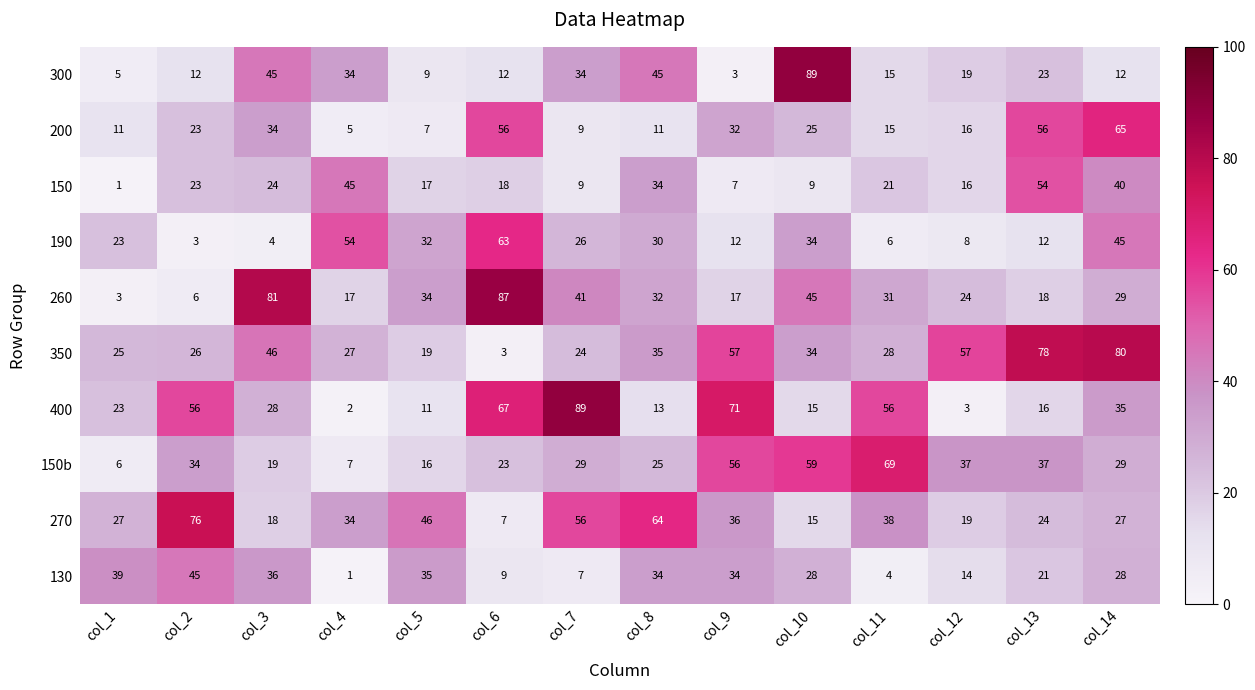

At how many categories does at least one series exceed 77?

6